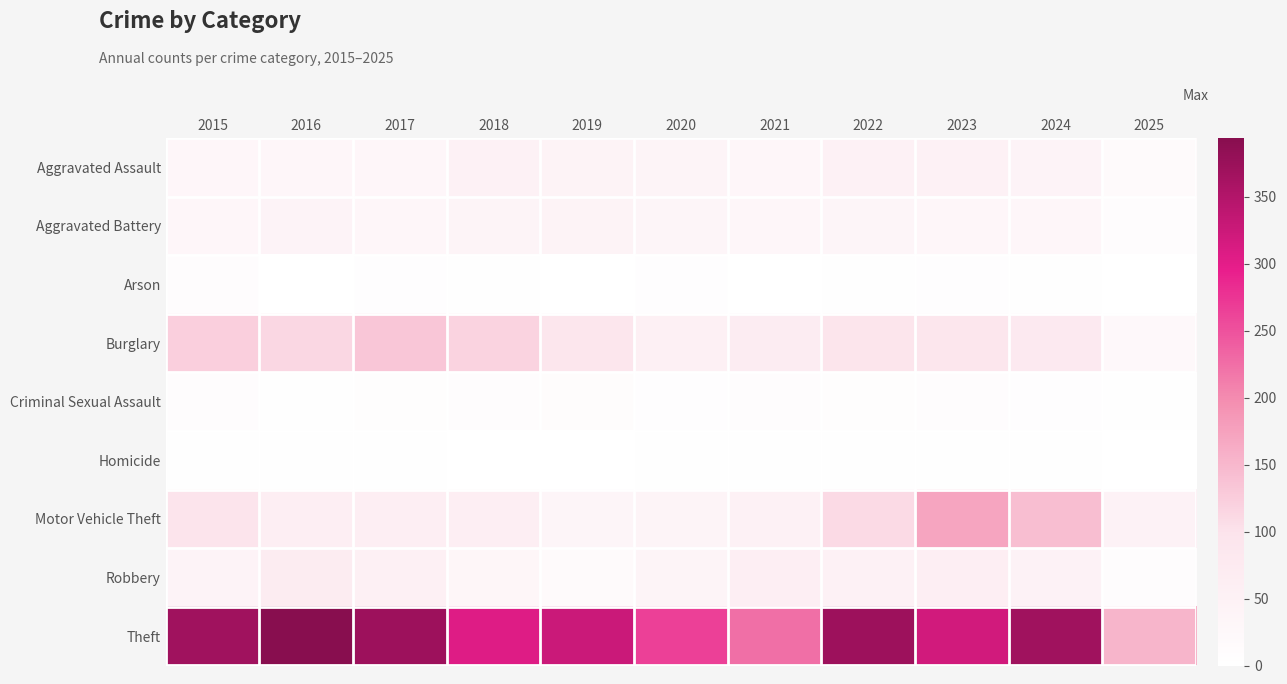

At which category is the sum across all series the highest?

2023